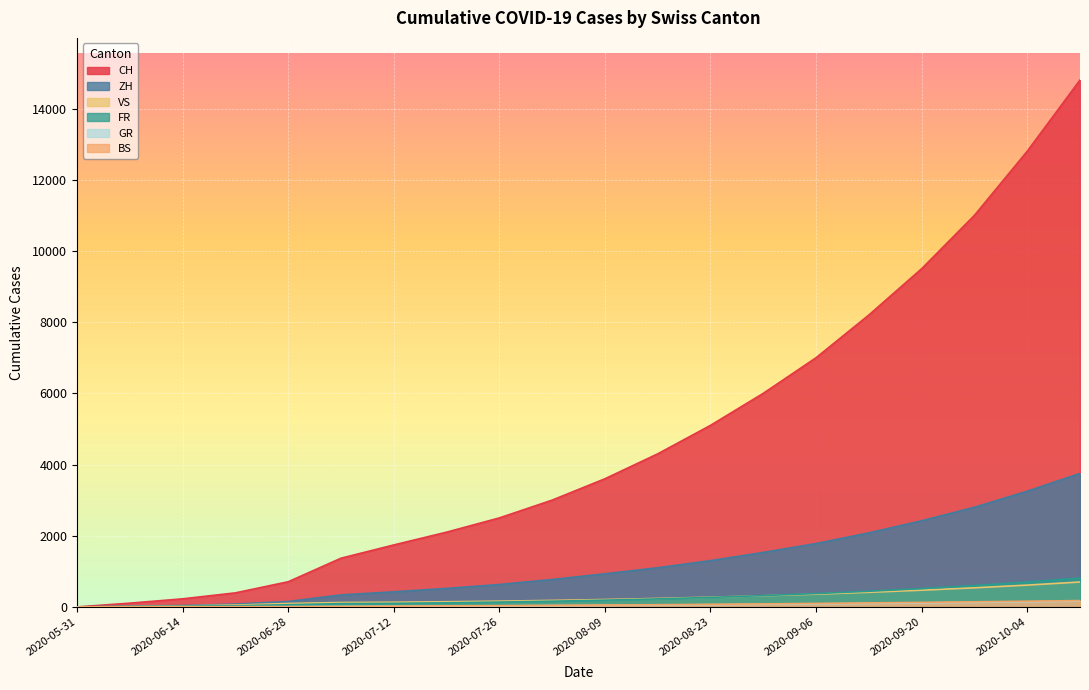

Reading right to left, transcribe all the data shown in this chart.

CH: 14800	12800	11000	9500	8200	7000	6000	5100	4300	3600	3000	2500	2100	1741	1368	707	395	227	106	0
ZH: 3750	3250	2800	2420	2080	1780	1530	1300	1100	930	770	630	520	424	337	152	80	38	23	0
FR: 810	700	600	515	440	375	318	268	225	190	160	135	115	100	92	61	32	22	9	0
VS: 700	613	537	470	411	359	313	273	238	208	183	162	145	132	124	97	53	28	10	0
BS: 178	160	143	127	112	98	85	73	62	52	43	35	28	21	12	7	7	5	4	0
GR: 163	145	128	113	99	86	74	63	53	44	36	29	23	18	12	7	2	2	1	0